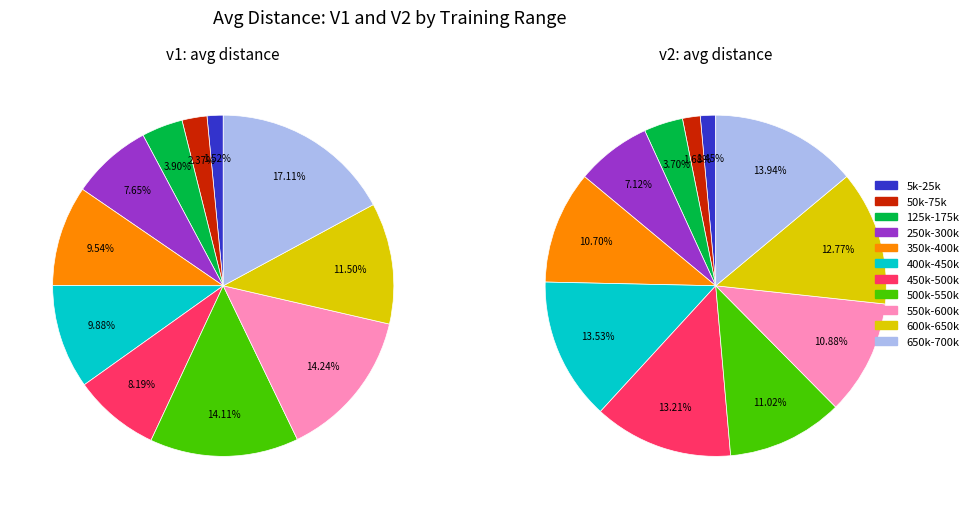

Is there a majority slice in this chart?

No